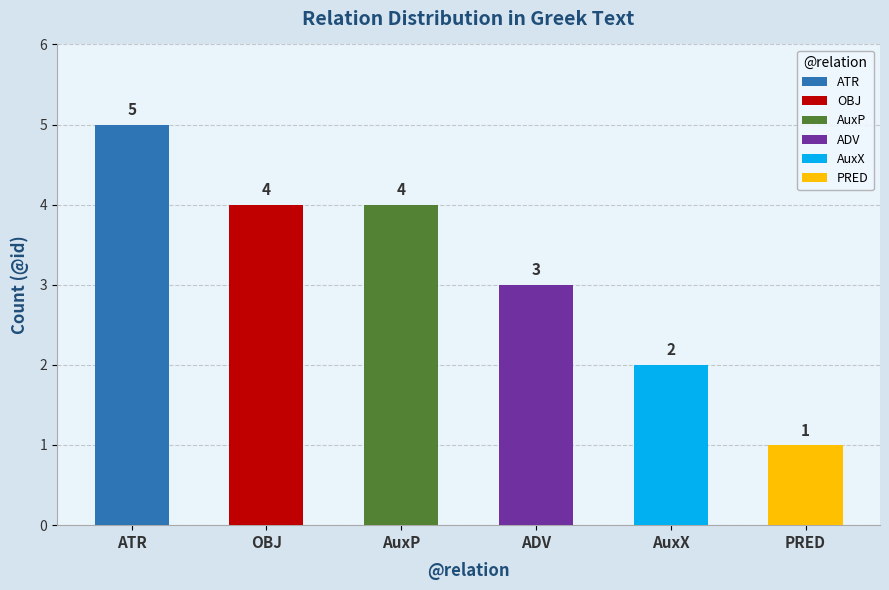

Where is the data nearest to the value 3?

ADV